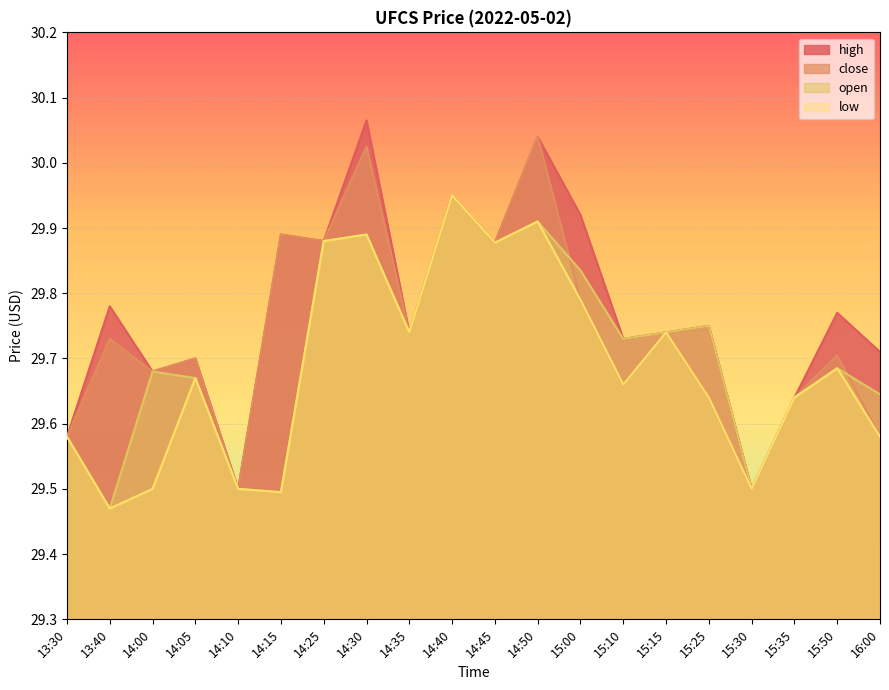

True or false: low has a value of 29.5 at 14:15.

True